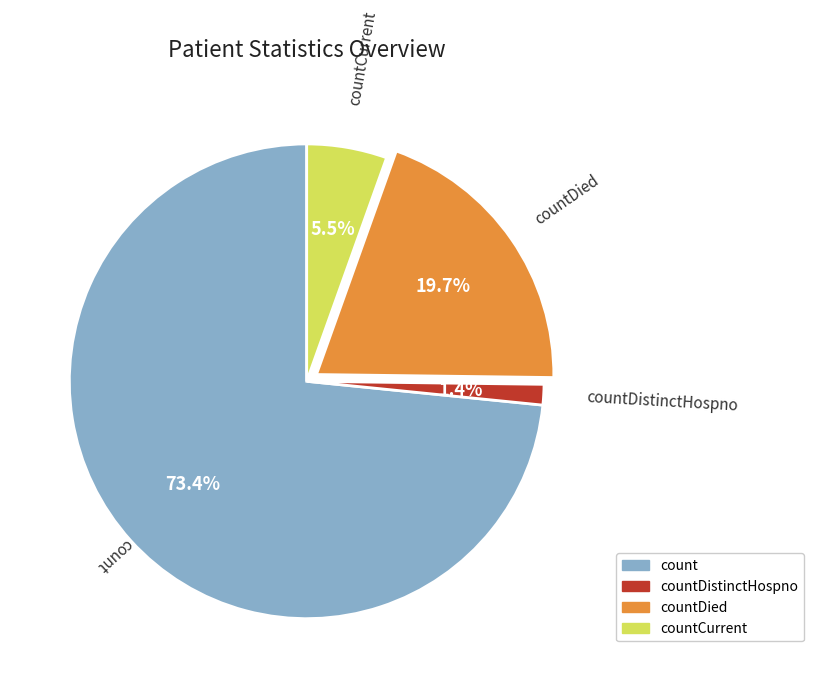

Is there a majority slice in this chart?

Yes